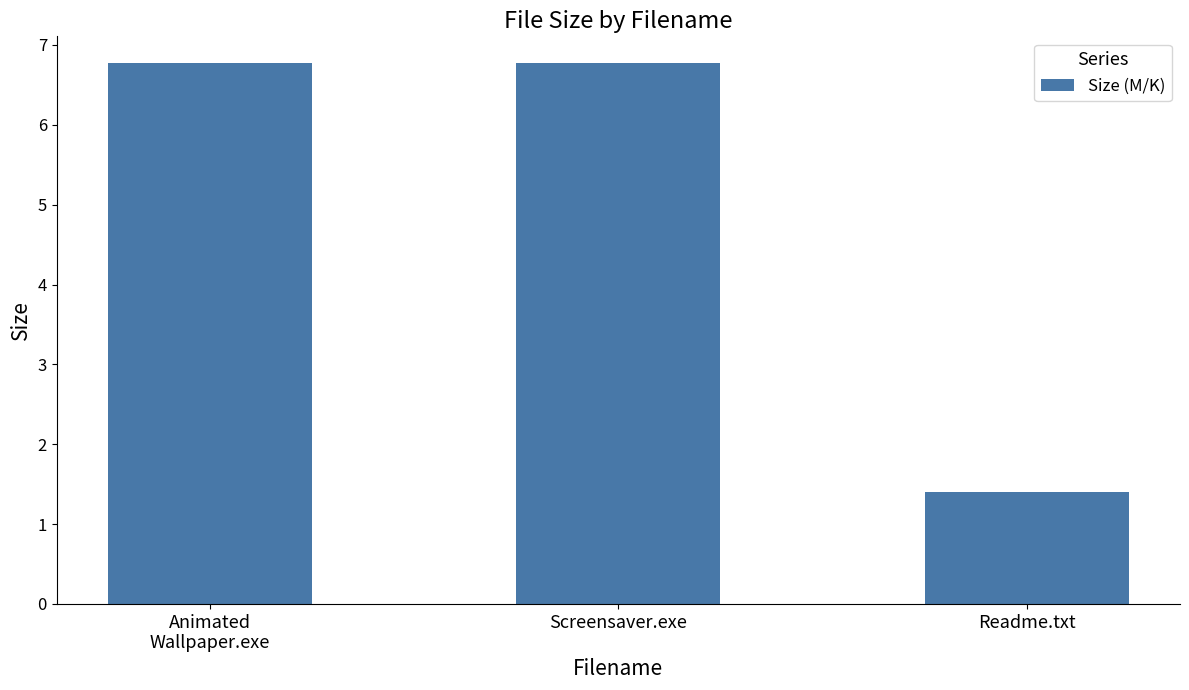

Is it true that the value at Readme.txt is 1.4?

True